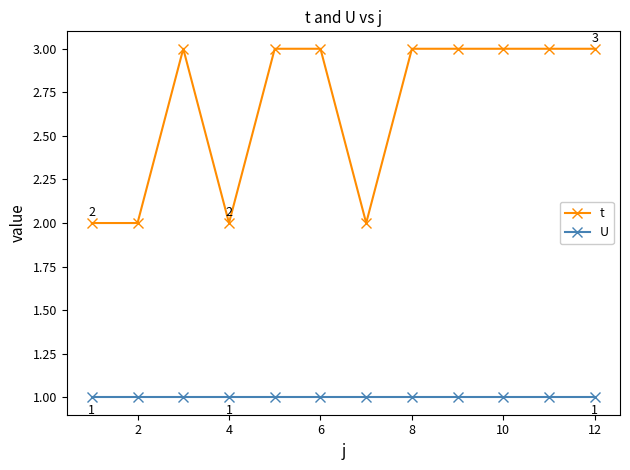

How many distinct data groups are displayed?

2